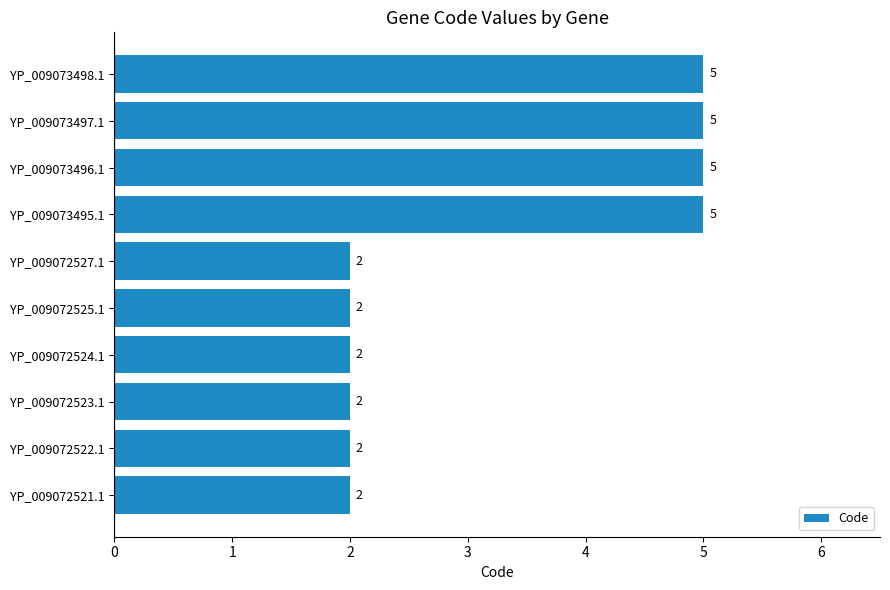

What is the greatest value displayed?

5